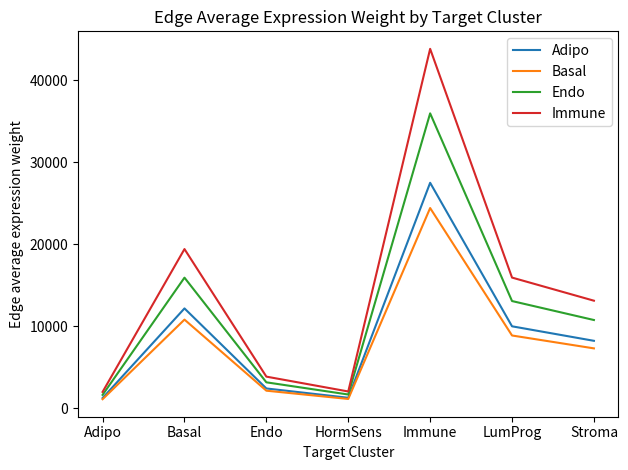

How many values in the Endo series are below 10769?

3